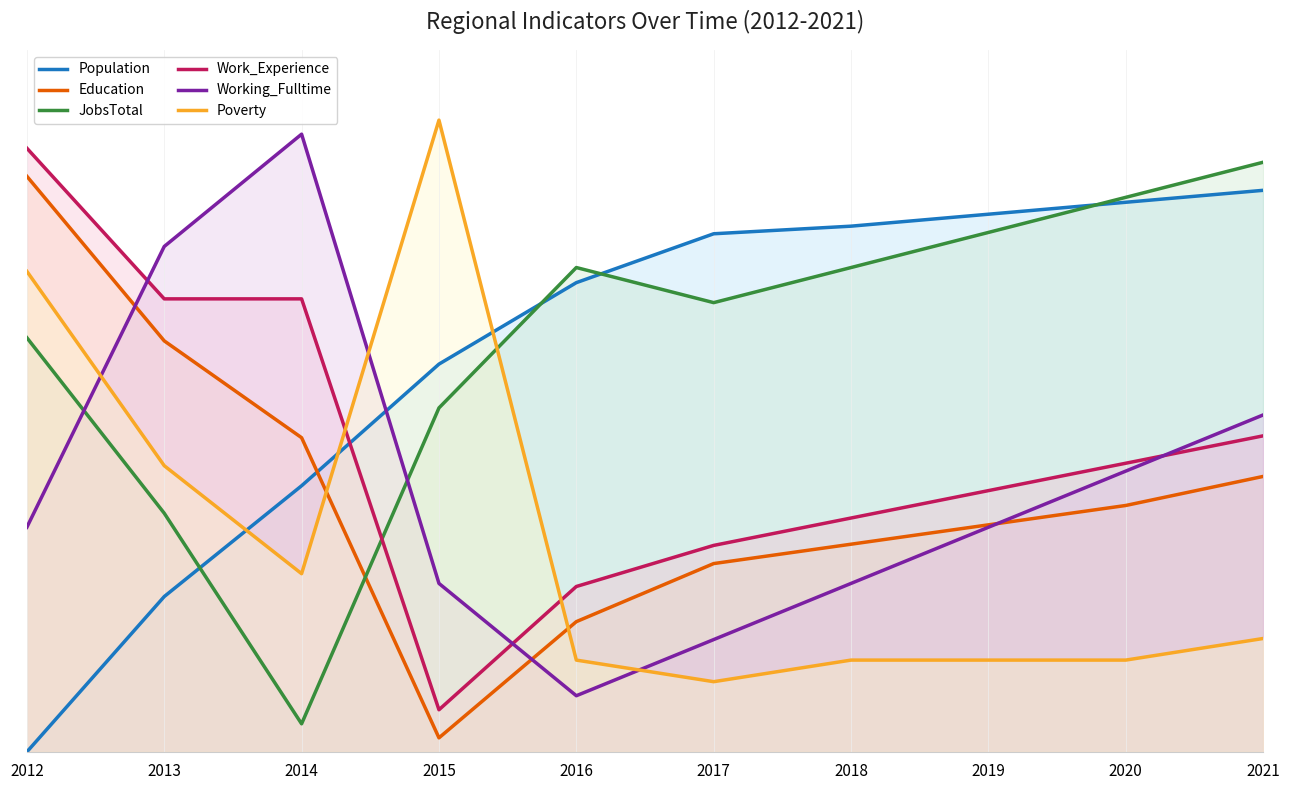

What is the average value of the Poverty series?

30.3